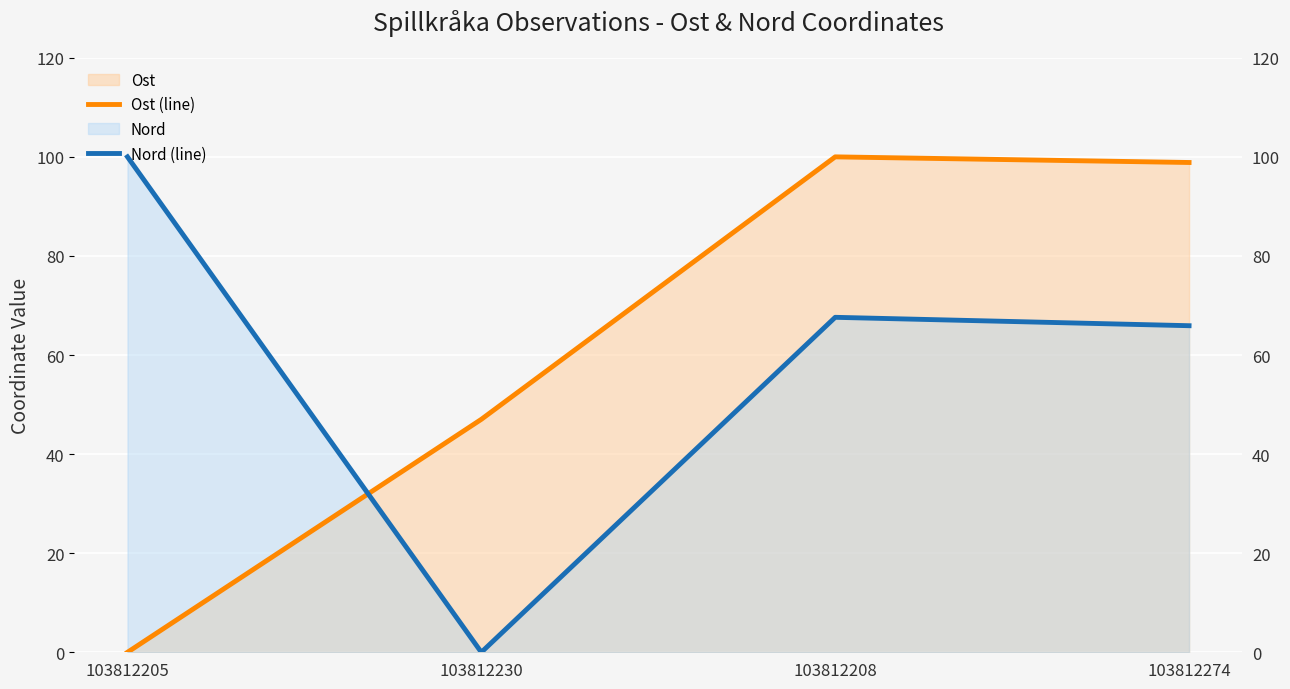

After their last crossing, which series has the higher values: Ost (line) or Nord (line)?

Ost (line)